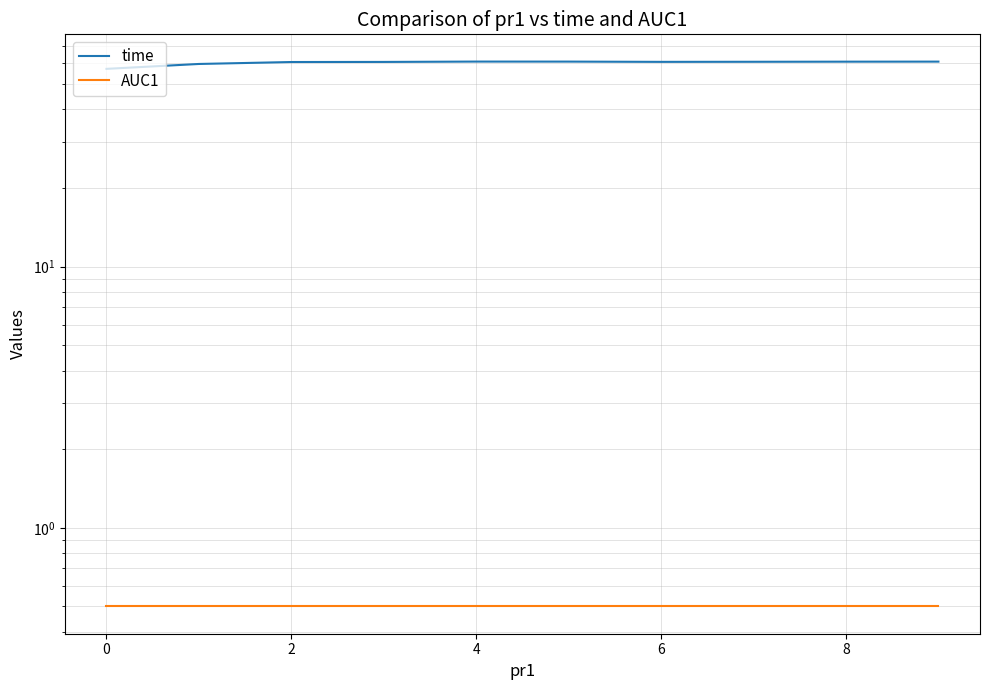

True or false: AUC1 and time cross at least once.

False